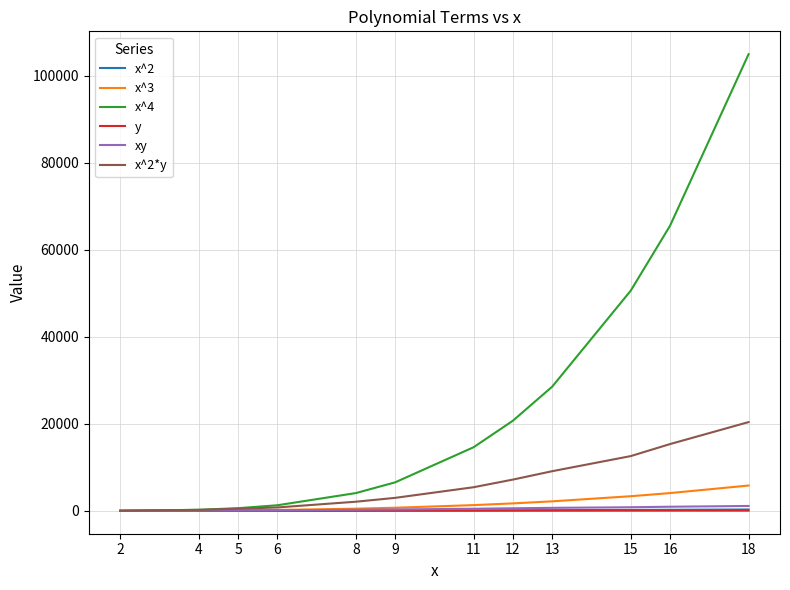

Which series has the largest total across all categories?

x^4